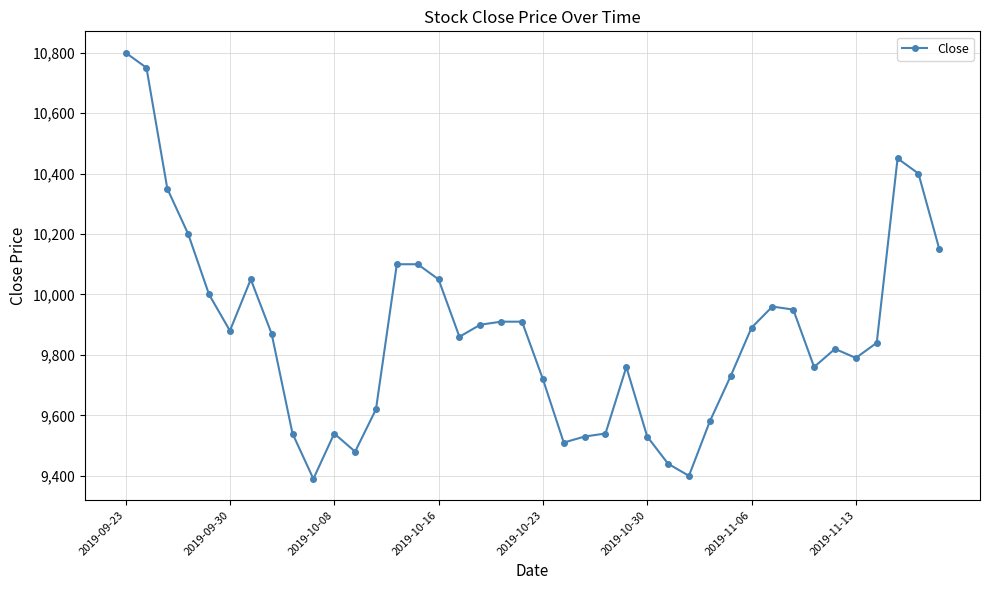

What is the difference between the second highest and minimum values?

1360